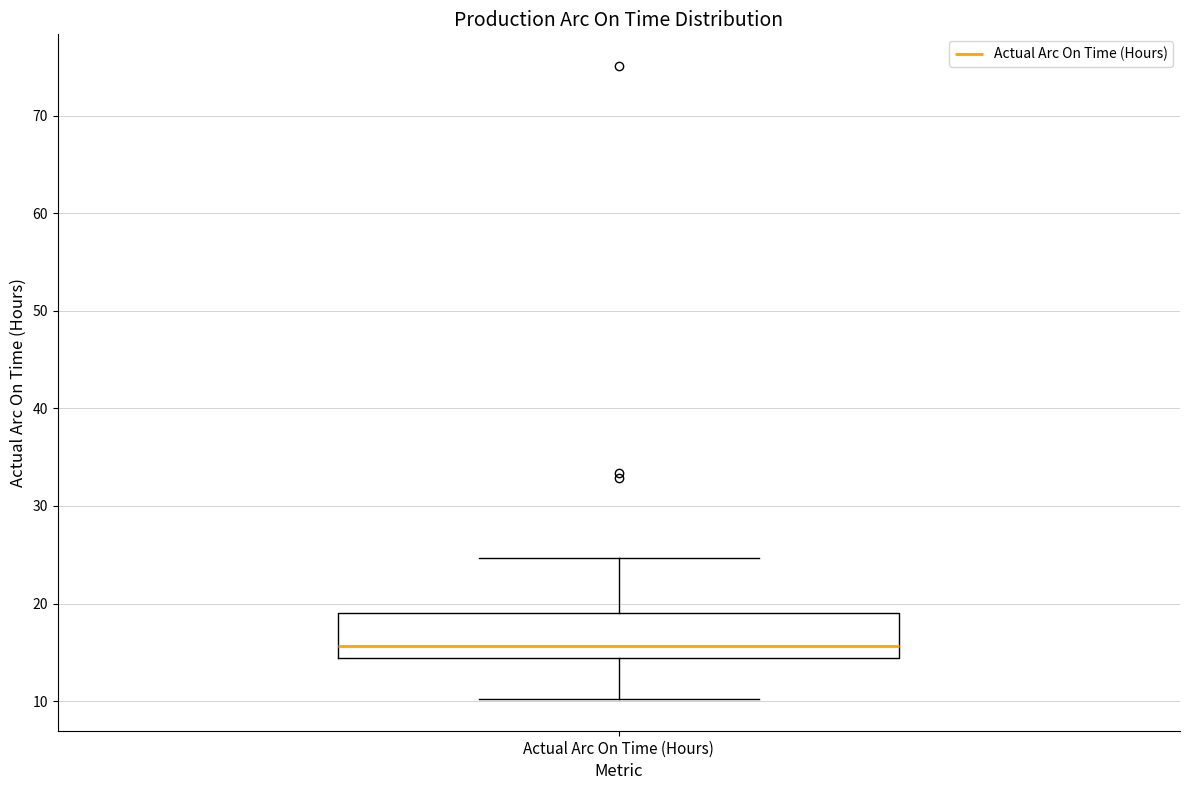

Transcribe this box plot: give where the median line is, the range the box spans, and where the two whiskers end, as read against the y-axis. The values are not printed on the chart, so give them approximately, as read against the axis.

median 16, box 14 to 19, whiskers 10 to 25